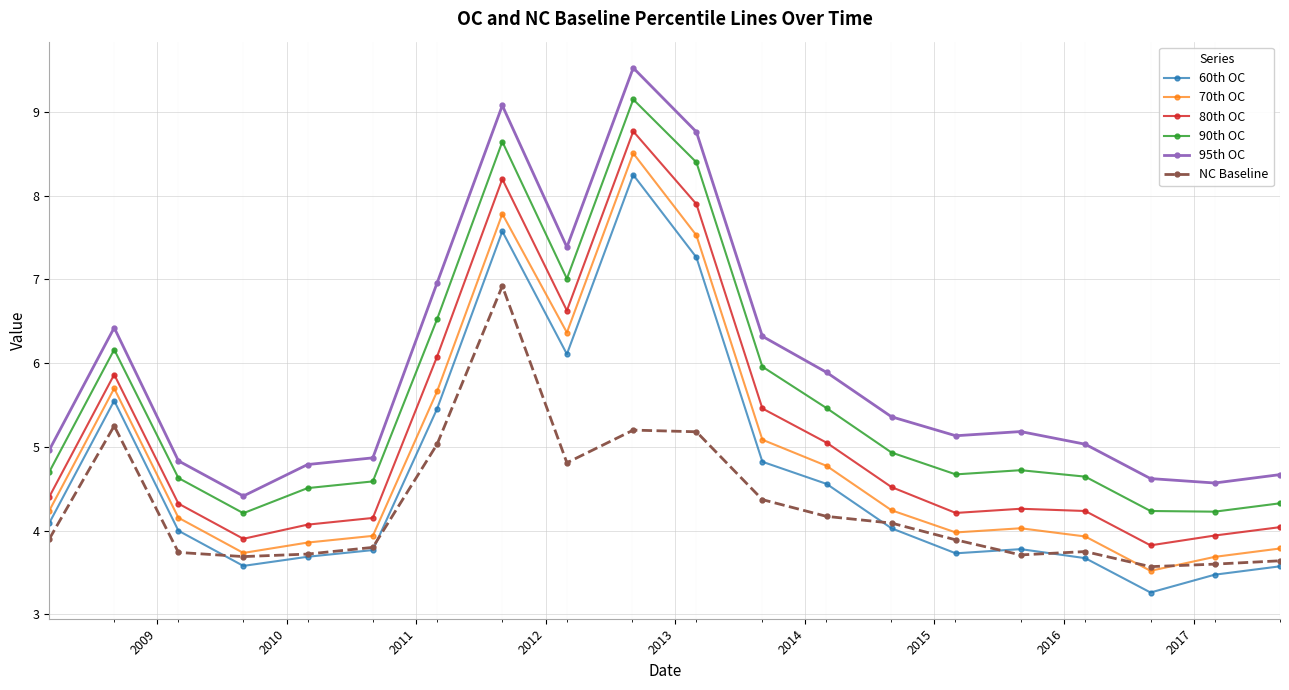

Which series has the largest range (max minus min)?

95th OC